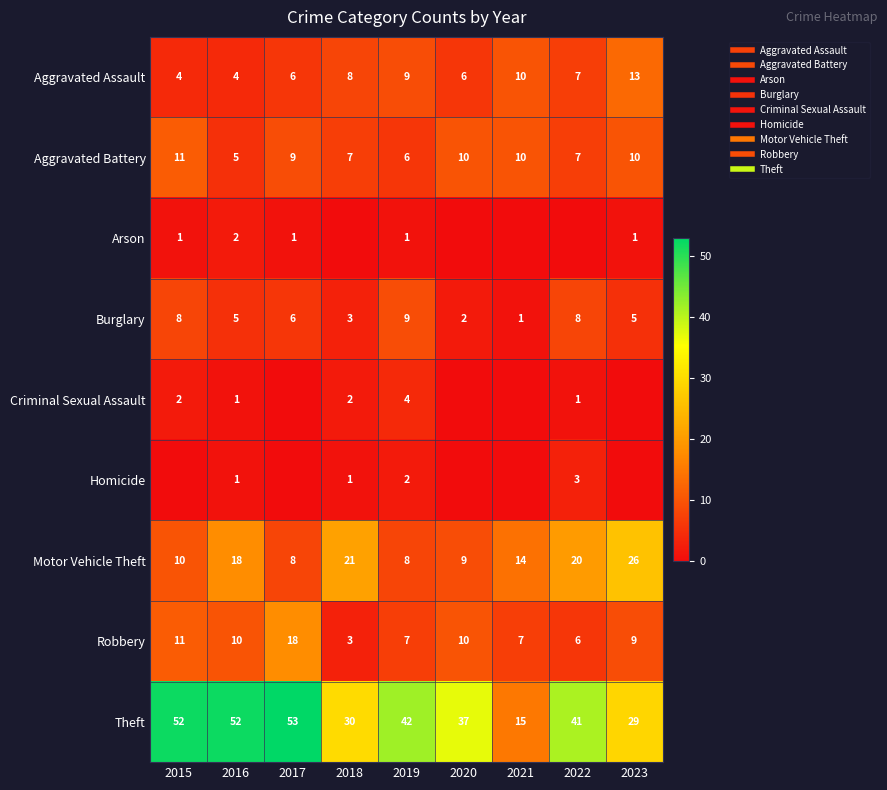

What is the maximum value shown in the chart?

53